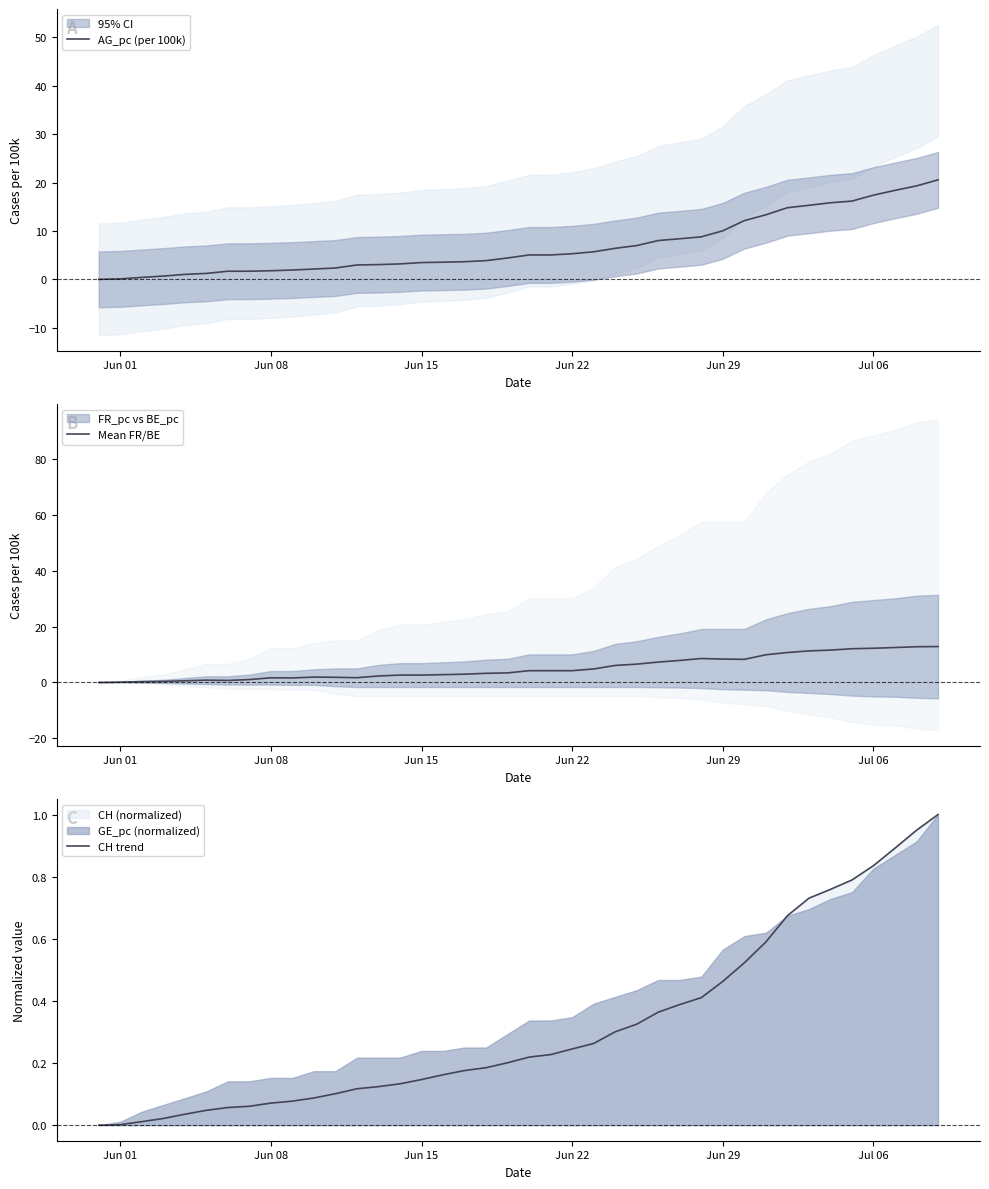

Rank the series by their maximum value, from lowest to highest.

CH trend, Mean FR/BE, AG_pc (per 100k)